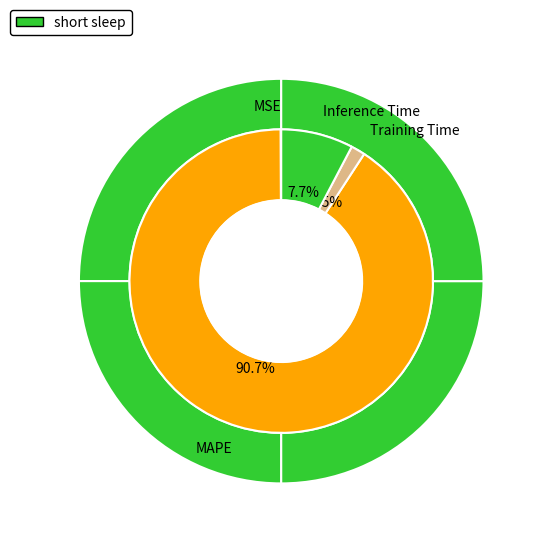

To the nearest percent, what portion does MAPE represent?

91%